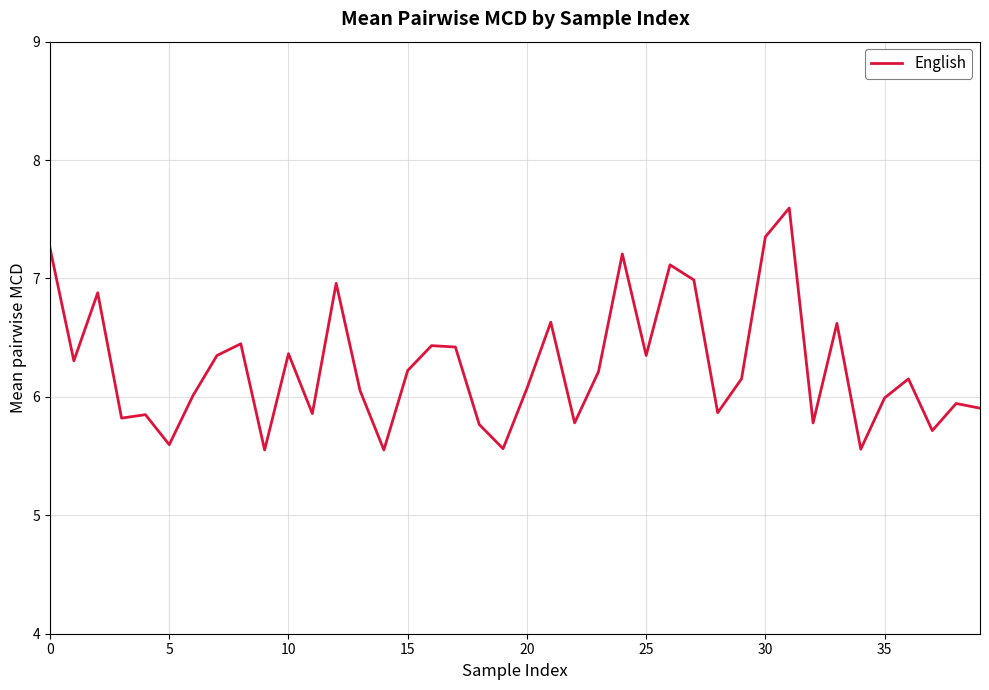

What is the minimum value shown in the chart?

5.6